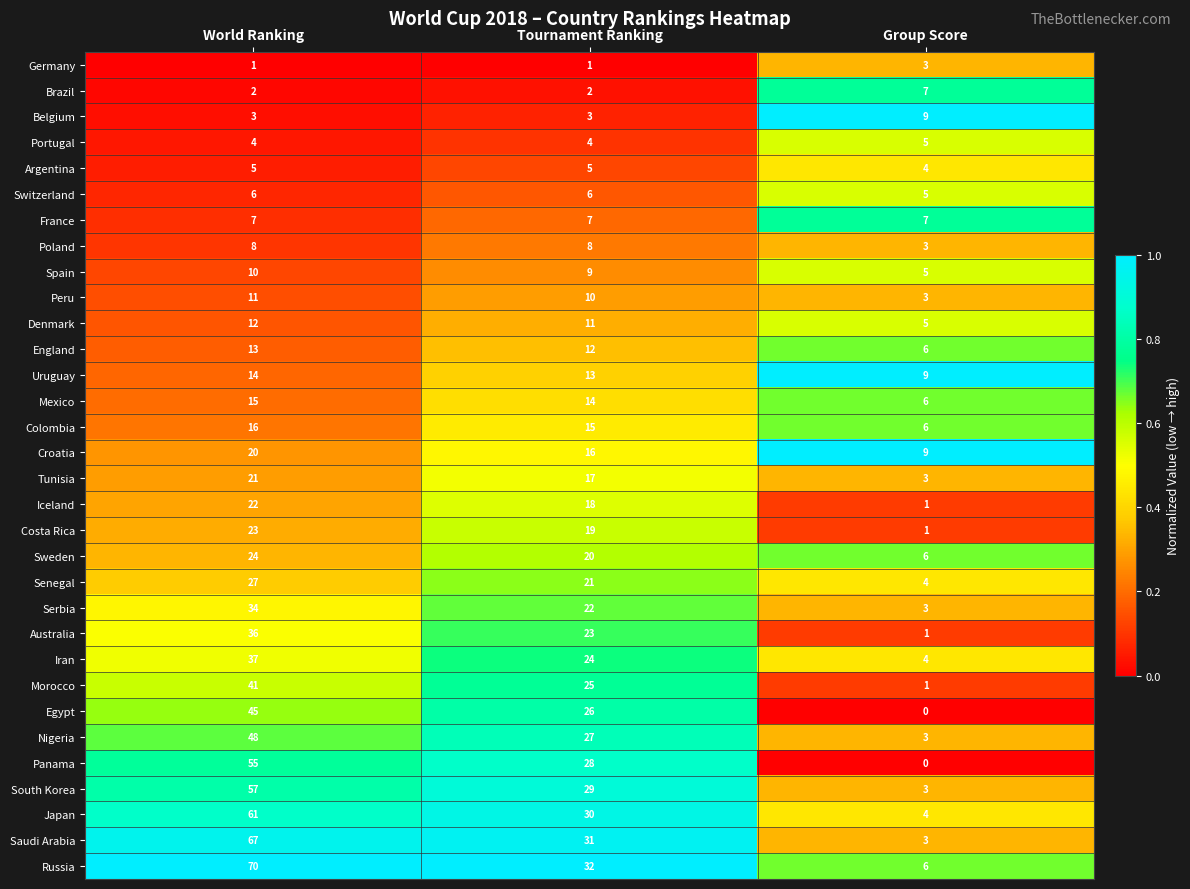

At which label does South Korea first exceed 29?

World Ranking